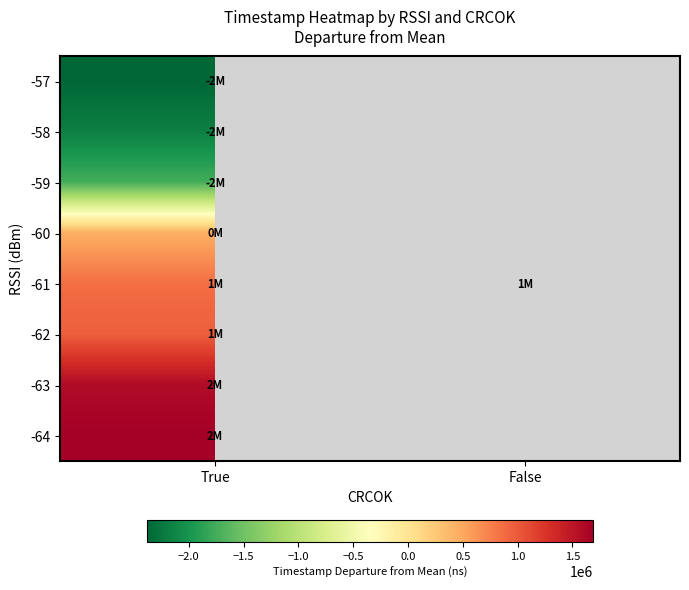

Which label corresponds to the smallest value in the chart?

True